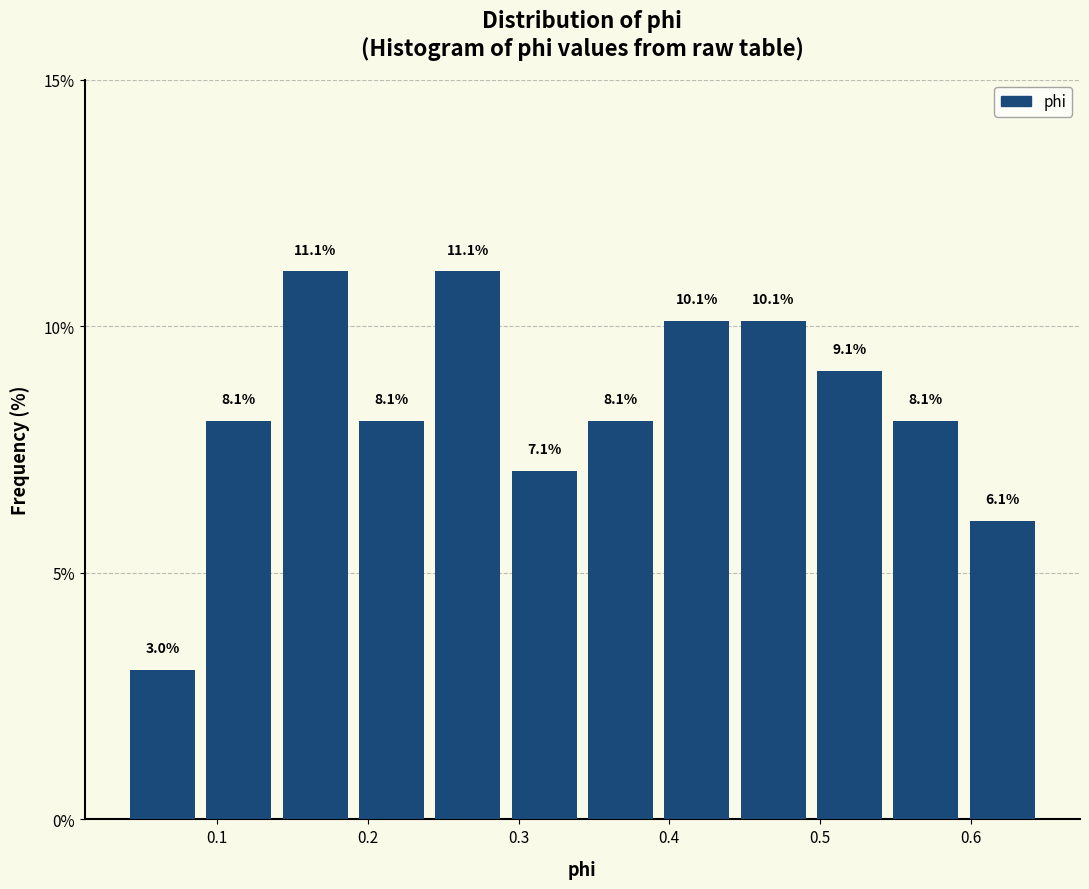

Reading left to right, list every bar in this chart as the range it spans on the x-axis followed by its height. The bar edges are not printed on the chart, so give them approximately, as read against the axis.

0.04 to 0.09: 3.0
0.09 to 0.14: 8.1
0.14 to 0.19: 11.1
0.19 to 0.24: 8.1
0.24 to 0.30: 11.1
0.30 to 0.35: 7.1
0.35 to 0.40: 8.1
0.40 to 0.45: 10.1
0.45 to 0.50: 10.1
0.50 to 0.55: 9.1
0.55 to 0.60: 8.1
0.60 to 0.65: 6.1